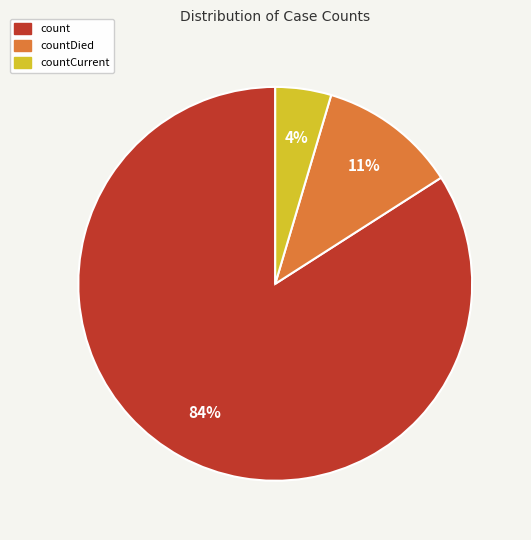

Which has a higher value, countCurrent or countDied?

countDied